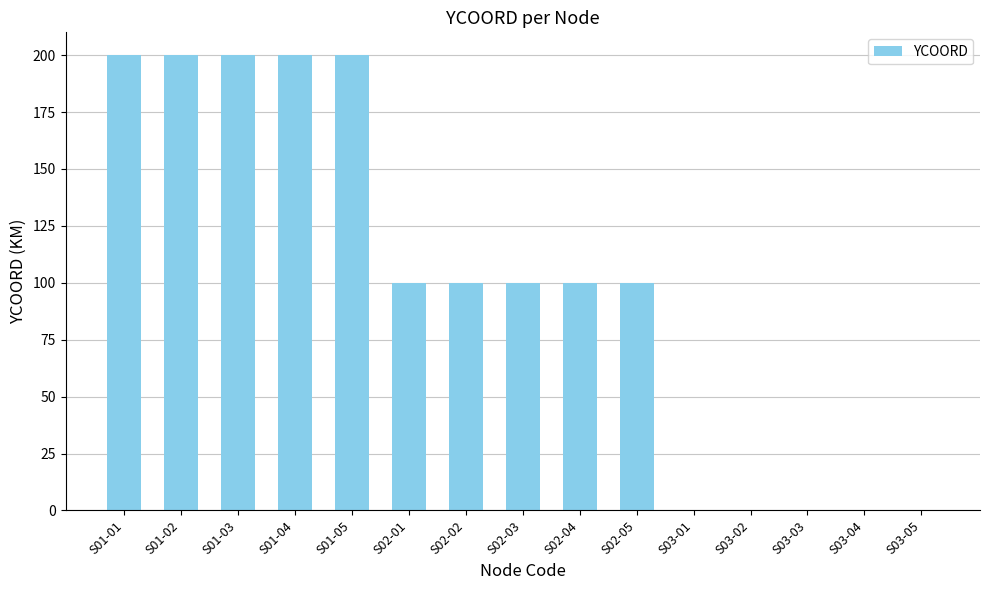

Reading left to right, extract all data points from this chart.

S01-01=200	S01-02=200	S01-03=200	S01-04=200	S01-05=200	S02-01=100	S02-02=100	S02-03=100	S02-04=100	S02-05=100	S03-01=0	S03-02=0	S03-03=0	S03-04=0	S03-05=0